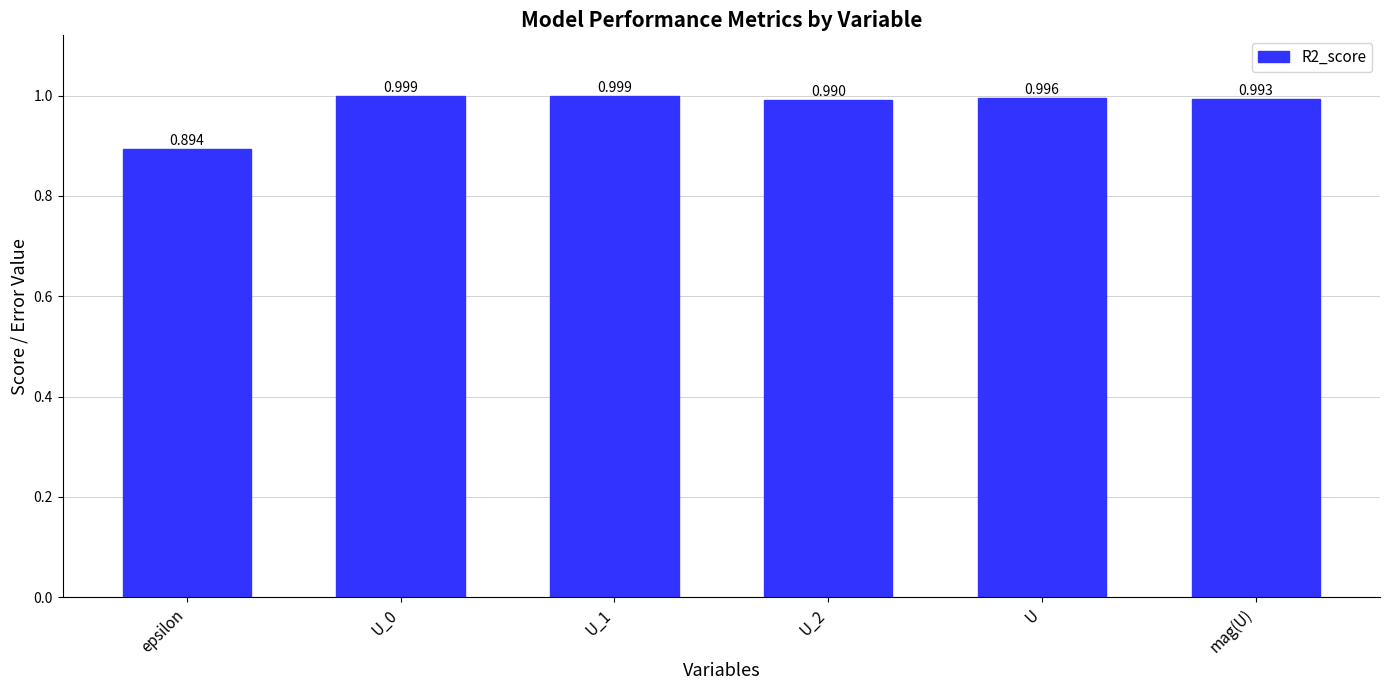

Is it true that the value at U is 0.7?

False